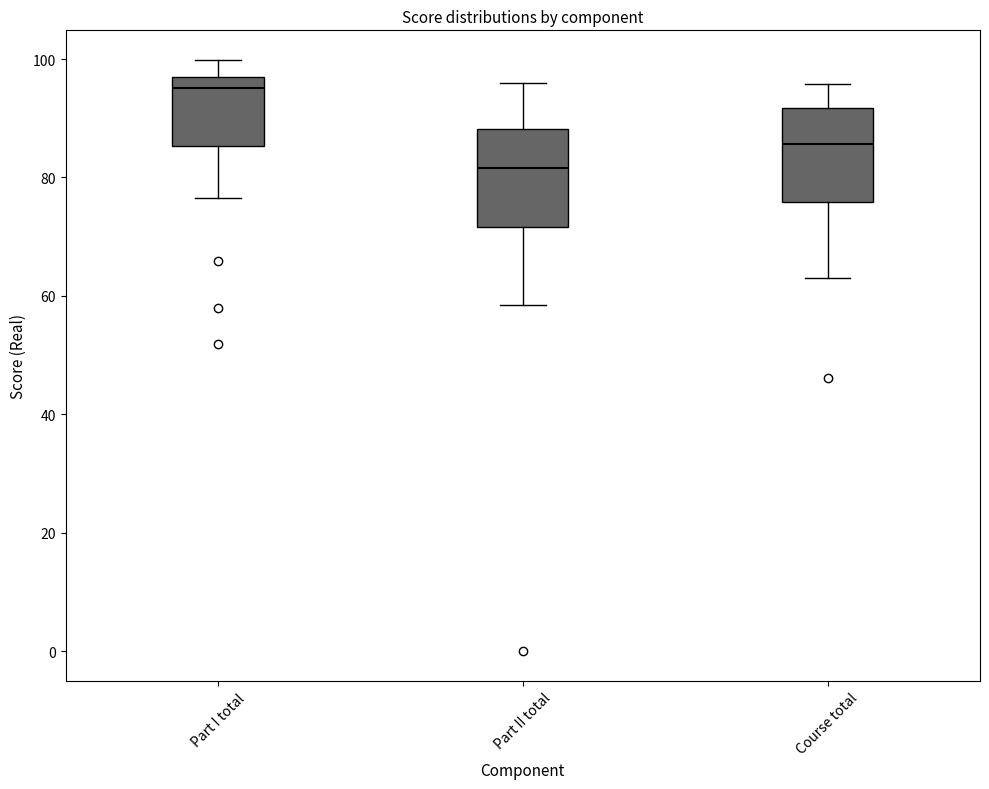

Which box has the lowest median line?

Part II total